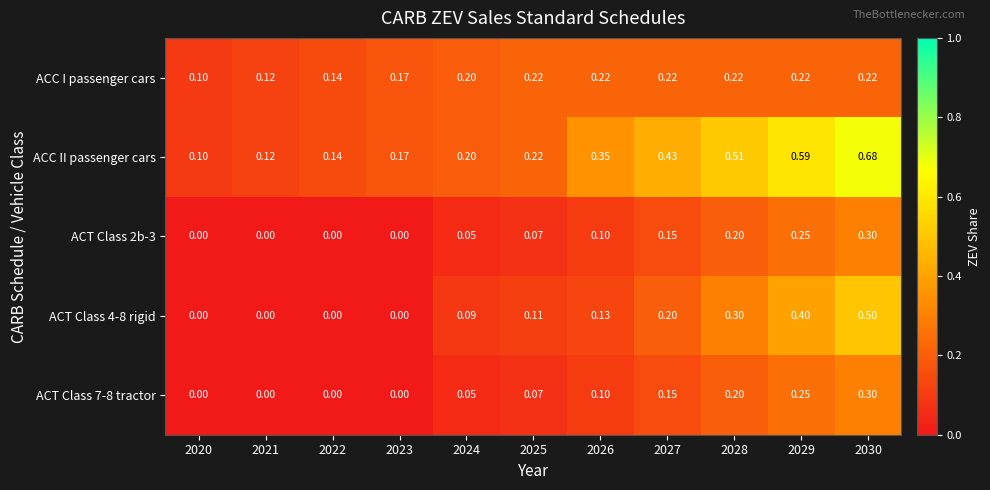

Which series has the widest spread of values?

ACC II passenger cars